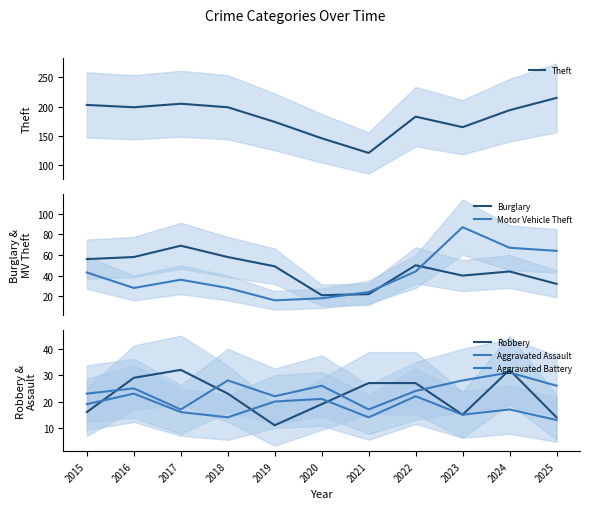

How many values in the Aggravated Battery series are below 17?

5